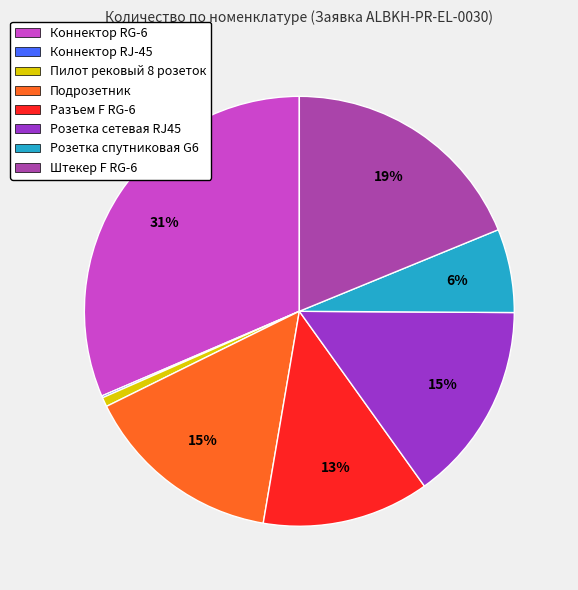

To the nearest percent, what is the average slice percentage?

12%